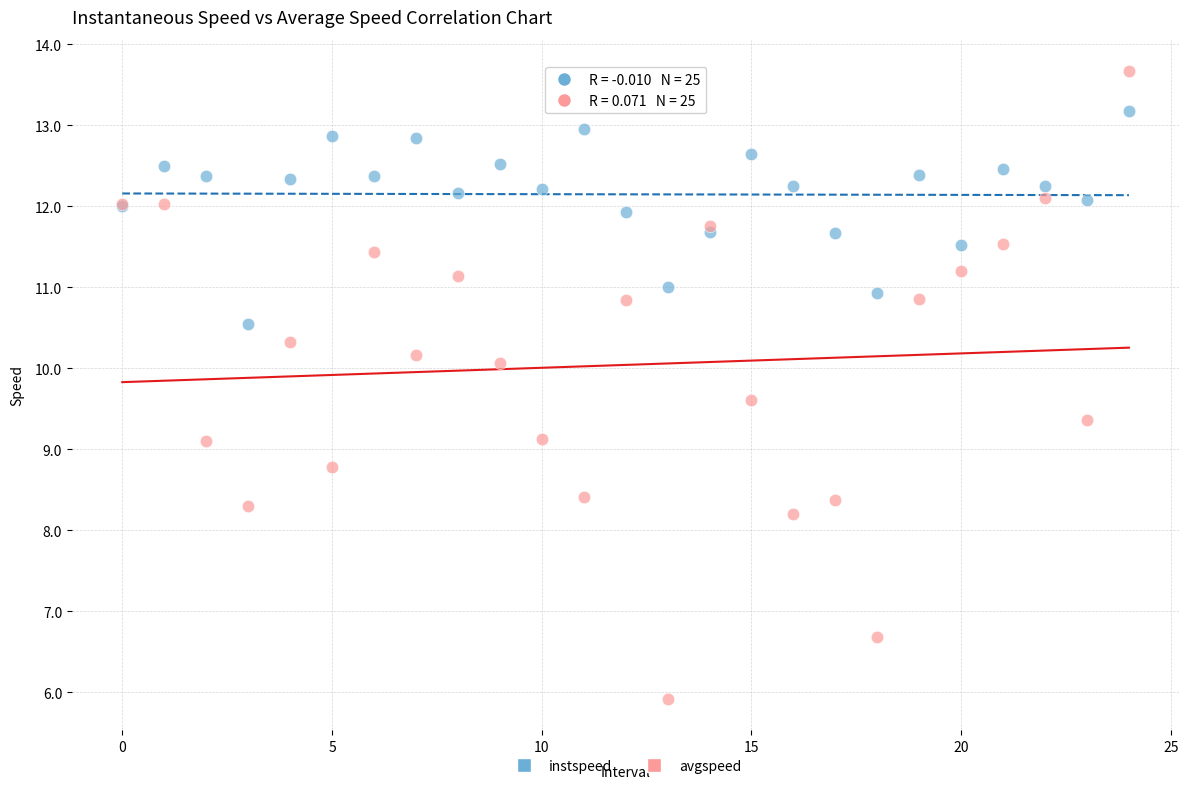

Which series contains the lowest Y value?

avgspeed